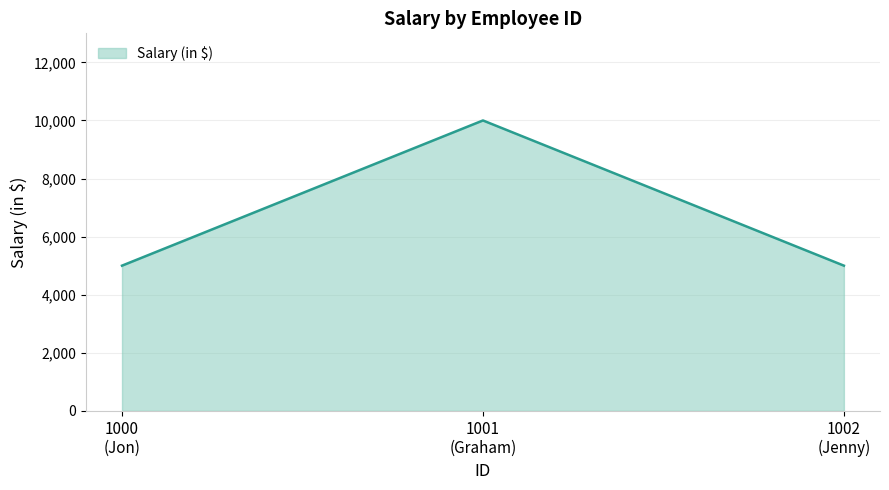

What is the greatest value displayed?

10000